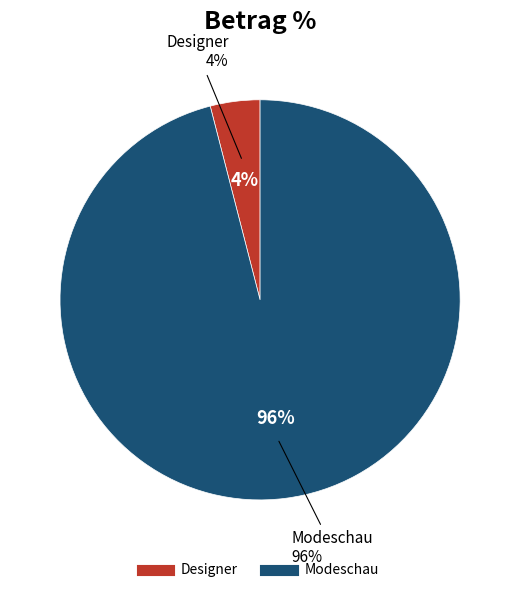

Is the sum of Modeschau and Designer greater than half?

Yes